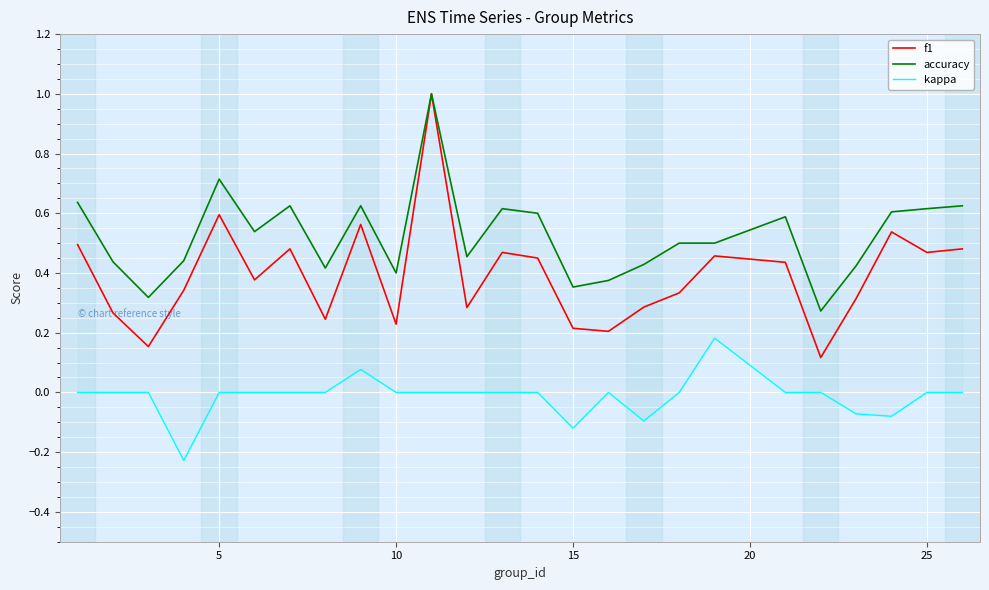

True or false: kappa and f1 cross at least once.

False